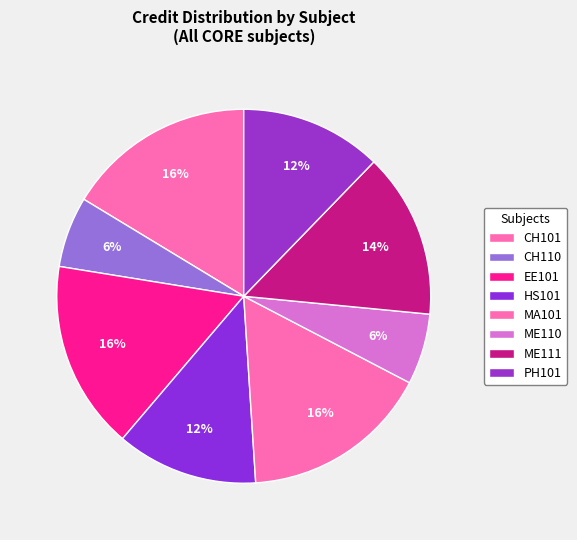

Between MA101 and PH101, which is larger?

MA101